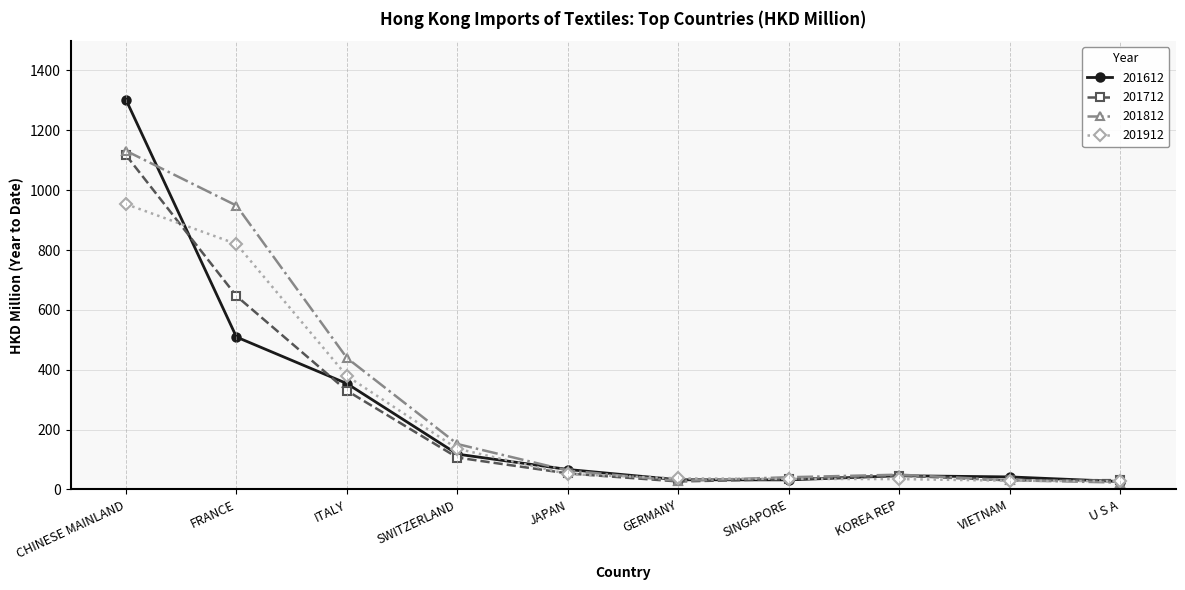

Which series has the widest spread of values?

201612